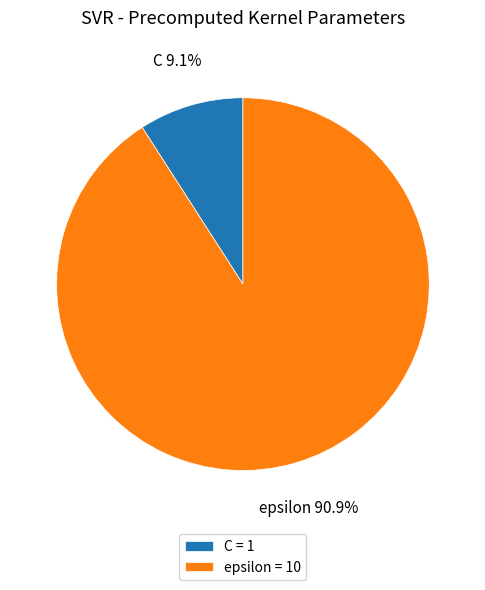

What percentage is the C slice, to the nearest percent?

9%